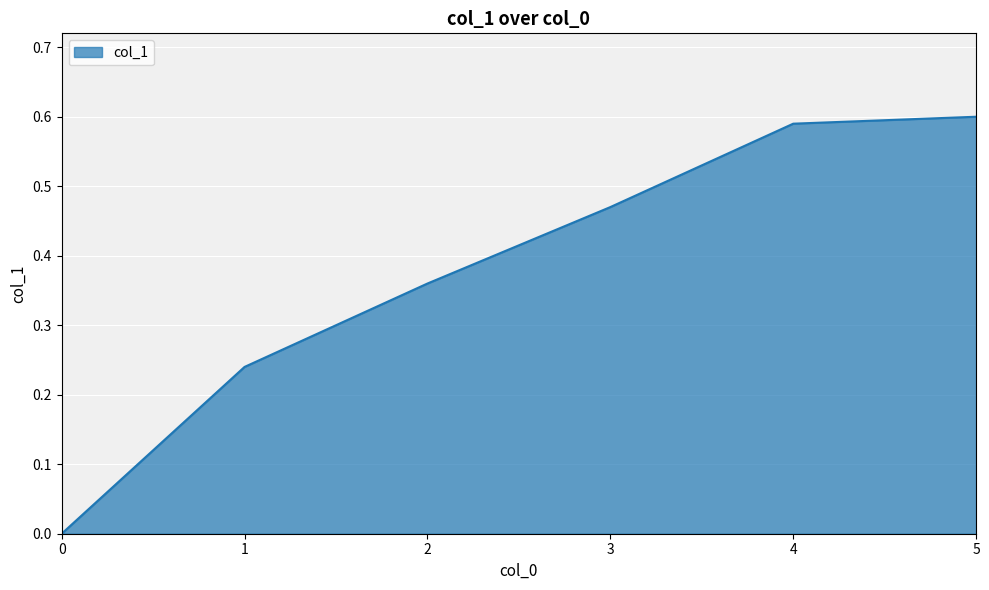

Is it true that the value at 2 is 0.5?

False